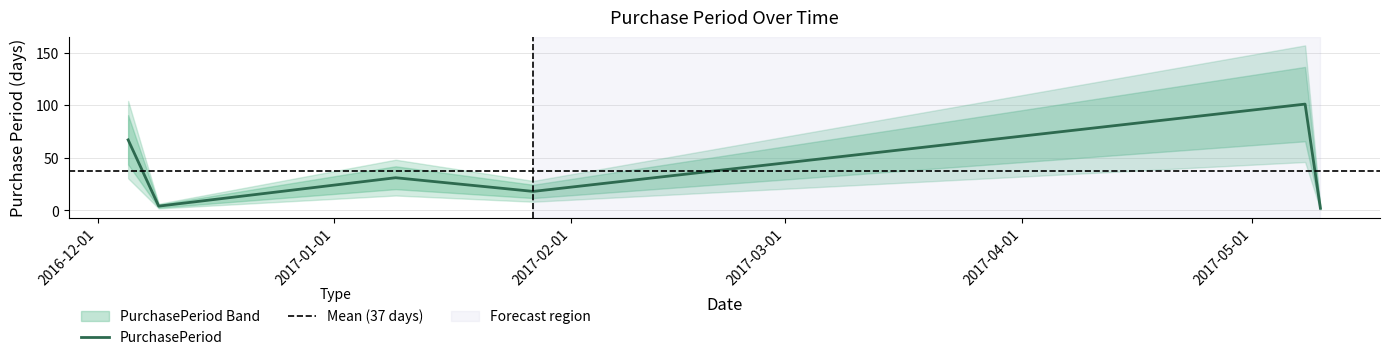

List the labels in order of value, smallest first.

2017-05-10, 2016-12-09, 2017-01-27, 2017-01-09, 2016-12-05, 2017-05-08